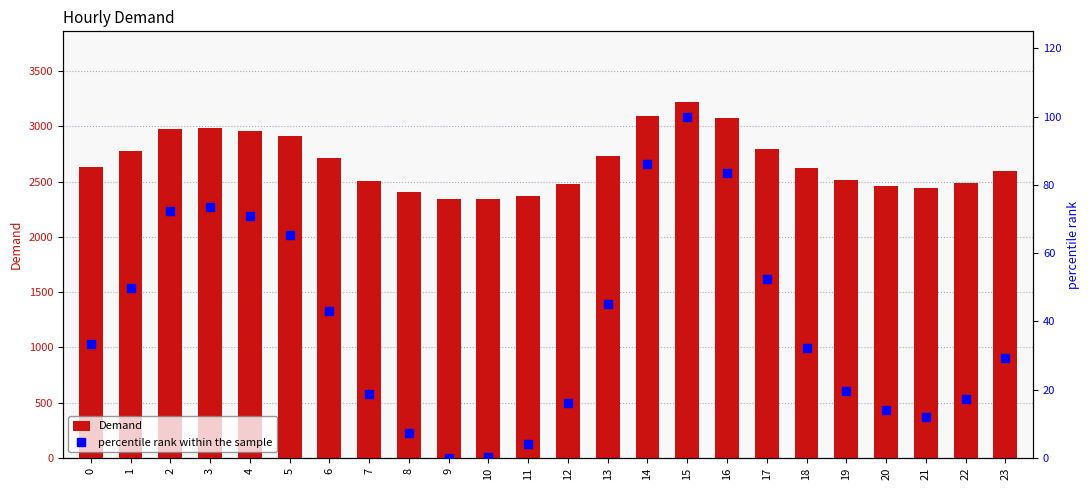

Is the value of percentile rank within the sample at 22 greater than the value of Demand at 8?

No